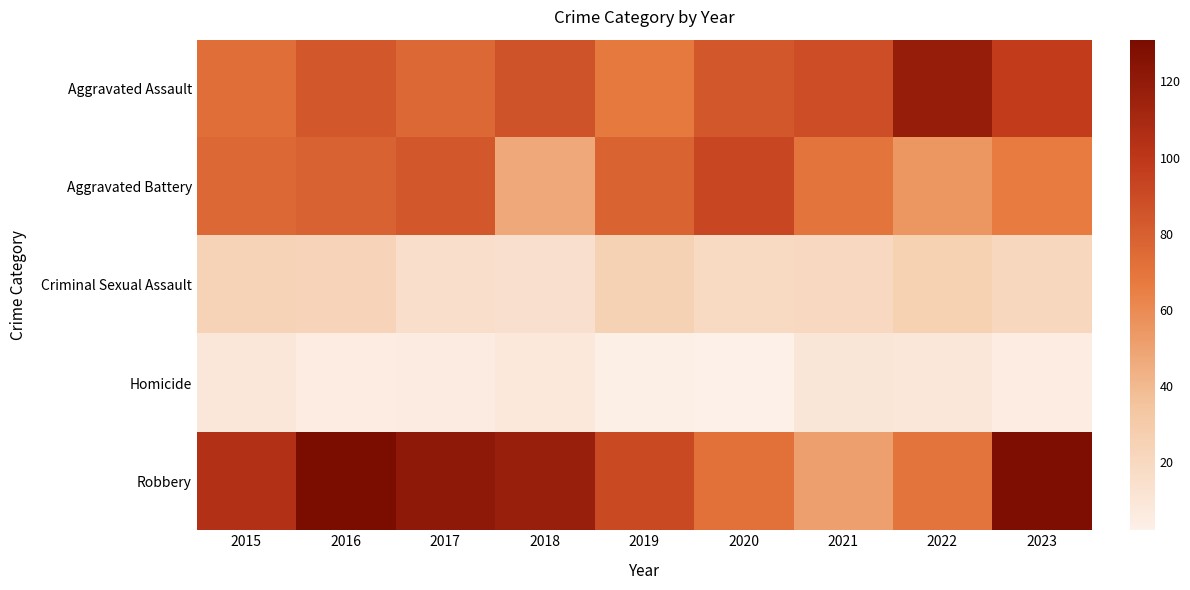

Which series has the widest spread of values?

Robbery